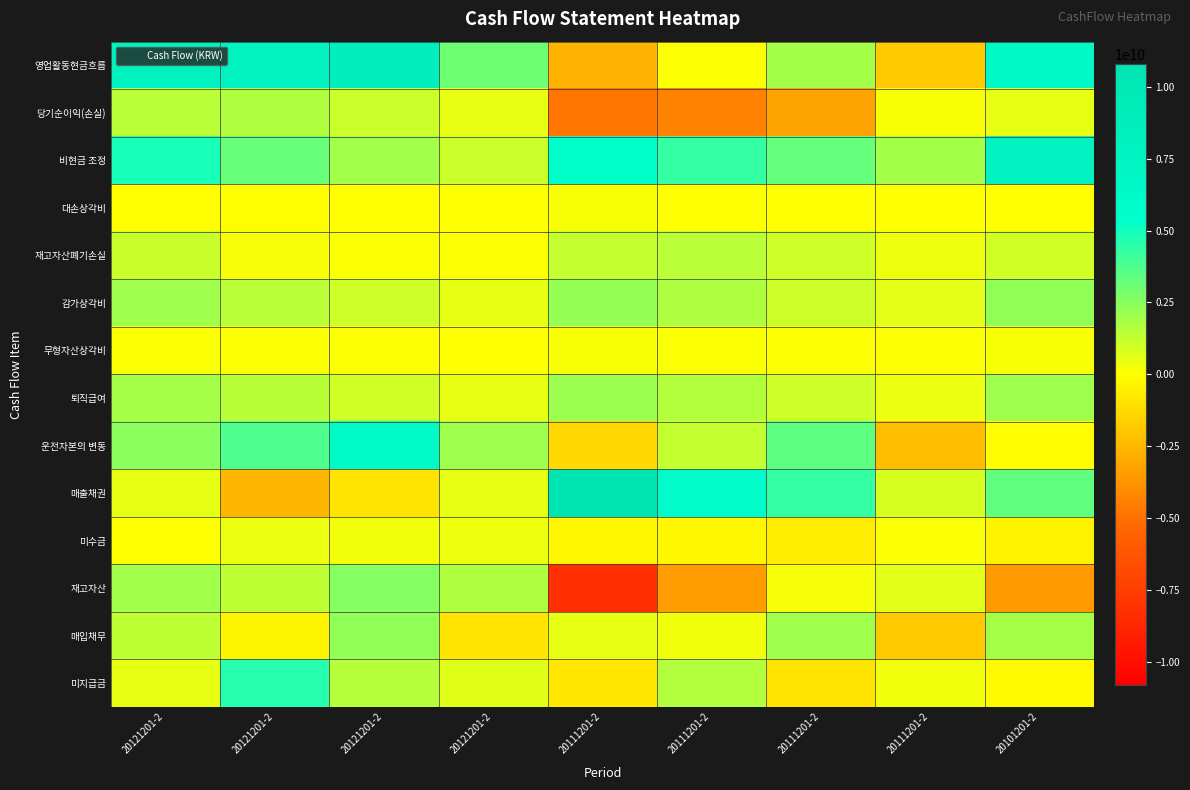

Reading right to left, what are all the values shown in this chart?

영업활동현금흐름: 20101201-2=6267777941	20111201-2=-1818859728	20111201-2=1929821220	20111201-2=75086845	20111201-2=-2697301914	20121201-2=3069619155	20121201-2=8581386776	20121201-2=8127768479	20121201-2=7951085758
당기순이익(손실): 20101201-2=542942235	20111201-2=156902351	20111201-2=-3232231370	20111201-2=-4385145784	20111201-2=-4847716910	20121201-2=486521913	20121201-2=1115183918	20121201-2=1651217447	20121201-2=1459605689
비현금 조정: 20101201-2=7860149954	20111201-2=1913408838	20111201-2=3277318479	20111201-2=4271003146	20111201-2=5455864458	20121201-2=1112529946	20121201-2=1950014313	20121201-2=3203648224	20121201-2=4878184287
대손상각비: 20101201-2=30897385	20111201-2=0	20111201-2=39943269	20111201-2=0	20111201-2=129530218	20121201-2=8621606	20121201-2=-6199096	20121201-2=-4160007	20121201-2=-2659822
재고자산폐기손실: 20101201-2=997833871	20111201-2=371334313	20111201-2=1045456426	20111201-2=1458584561	20111201-2=1231955663	20121201-2=79702273	20121201-2=113997382	20121201-2=181051879	20121201-2=1150965520
감가상각비: 20101201-2=2305904120	20111201-2=564579670	20111201-2=1094849769	20111201-2=1721158819	20111201-2=2198688992	20121201-2=520756188	20121201-2=1021469969	20121201-2=1464706487	20121201-2=1996162387
무형자산상각비: 20101201-2=163598376	20111201-2=45638325	20111201-2=81440865	20111201-2=122660845	20111201-2=158469555	20121201-2=39587248	20121201-2=65343276	20121201-2=92417135	20121201-2=114555793
퇴직급여: 20101201-2=2059136230	20111201-2=413778773	20111201-2=1054670474	20111201-2=1568033675	20111201-2=2090330585	20121201-2=504160542	20121201-2=1006035212	20121201-2=1505354072	20121201-2=1880612637
운전자본의 변동: 20101201-2=-72737249	20111201-2=-2271285703	20111201-2=3420378387	20111201-2=1246957101	20111201-2=-1320525303	20121201-2=2030814327	20121201-2=6164303042	20121201-2=3730494922	20121201-2=2463071653
매출채권: 20101201-2=3372345443	20111201-2=855713612	20111201-2=4298230049	20111201-2=5883111473	20111201-2=10802438235	20121201-2=519862622	20121201-2=-945111478	20121201-2=-2544008116	20121201-2=529728270
미수금: 20101201-2=-434965905	20111201-2=86105921	20111201-2=-670090383	20111201-2=-269751501	20111201-2=-278252234	20121201-2=347982063	20121201-2=282704523	20121201-2=380516200	20121201-2=22115533
재고자산: 20101201-2=-3540461686	20111201-2=615939525	20111201-2=187607905	20111201-2=-3499172777	20111201-2=-8273700384	20121201-2=1648248657	20121201-2=2532841521	20121201-2=1391499637	20121201-2=1977464094
매입채무: 20101201-2=1893806366	20111201-2=-1882959327	20111201-2=2004193312	20111201-2=287339901	20111201-2=505076827	20121201-2=-916489005	20121201-2=2343493280	20121201-2=-346905912	20121201-2=1362323207
미지급금: 20101201-2=-150441967	20111201-2=256367941	20111201-2=-951268502	20111201-2=1638855302	20111201-2=-811571034	20121201-2=640982801	20121201-2=1523741016	20121201-2=4567318179	20121201-2=528765198